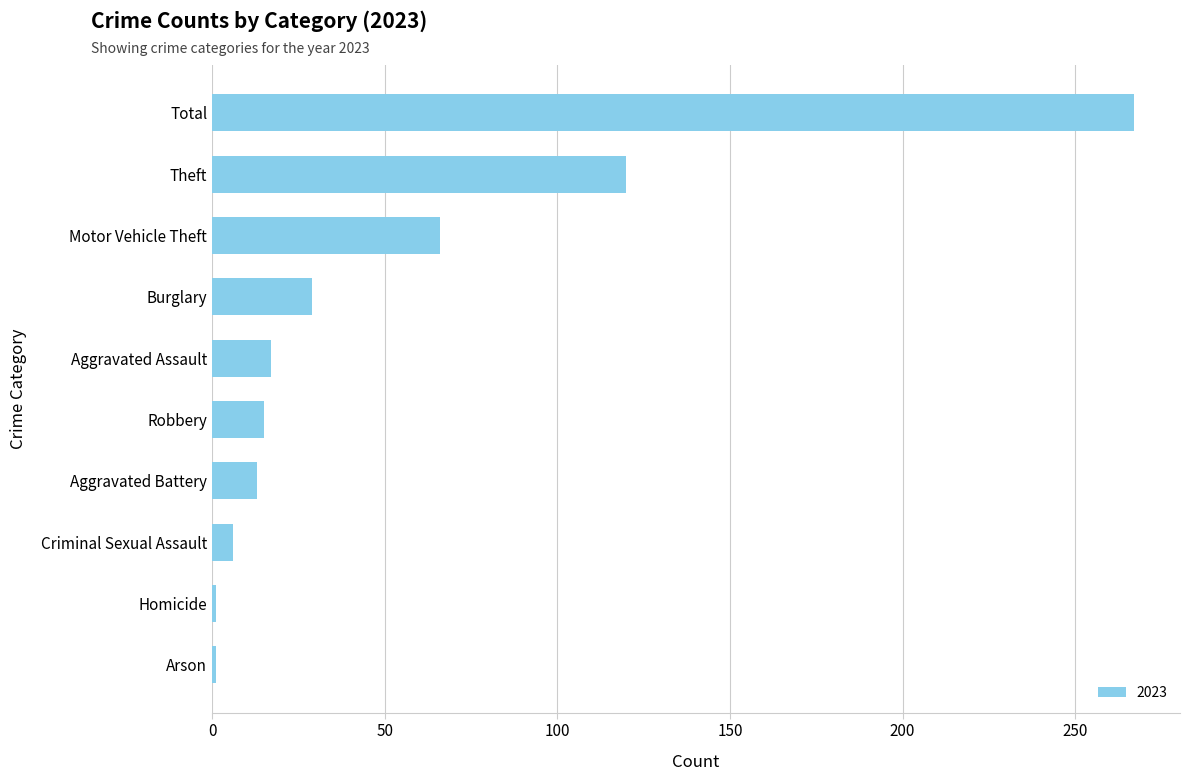

Reading top to bottom, transcribe all the data shown in this chart.

267	120	66	29	17	15	13	6	1	1